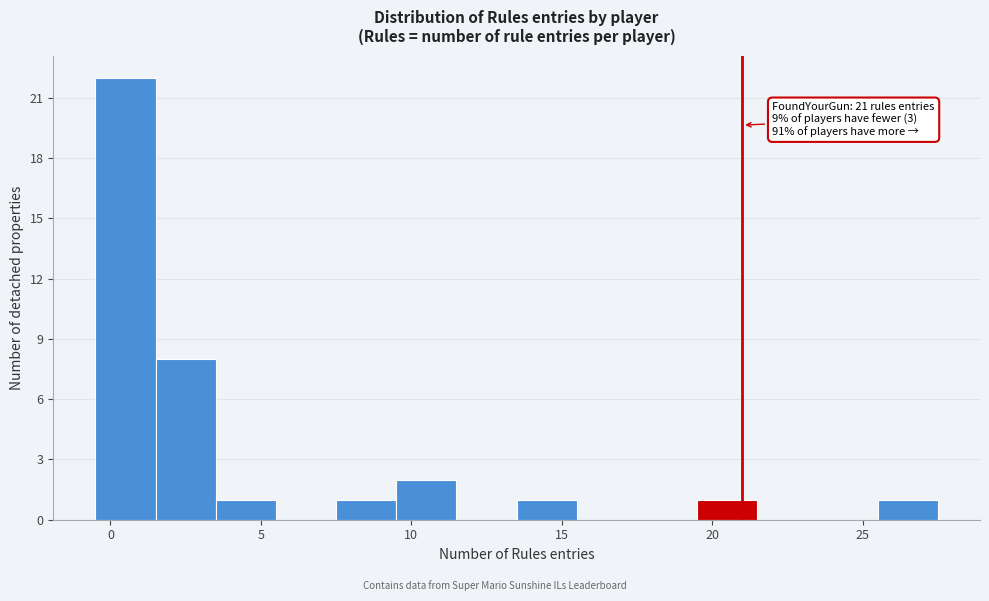

Which range on the x-axis has the tallest bar?

-0.5 to 1.5